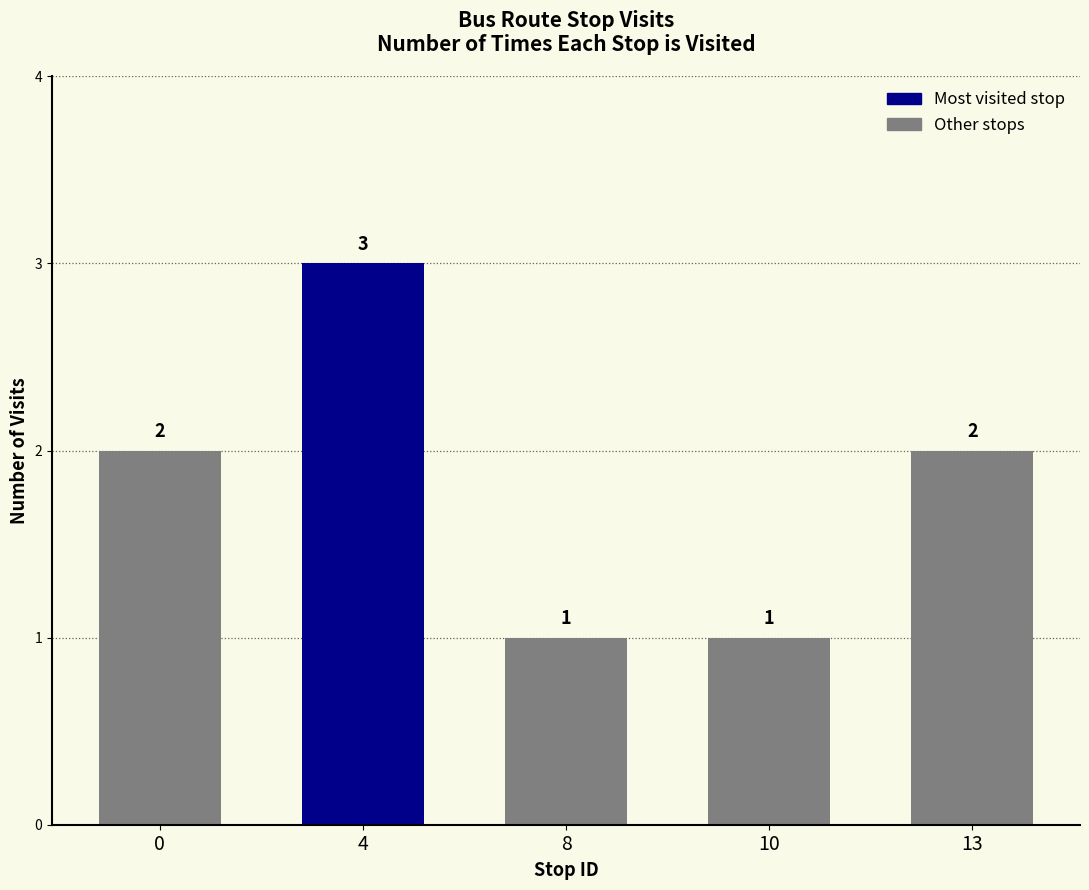

What is the maximum value shown in the chart?

3